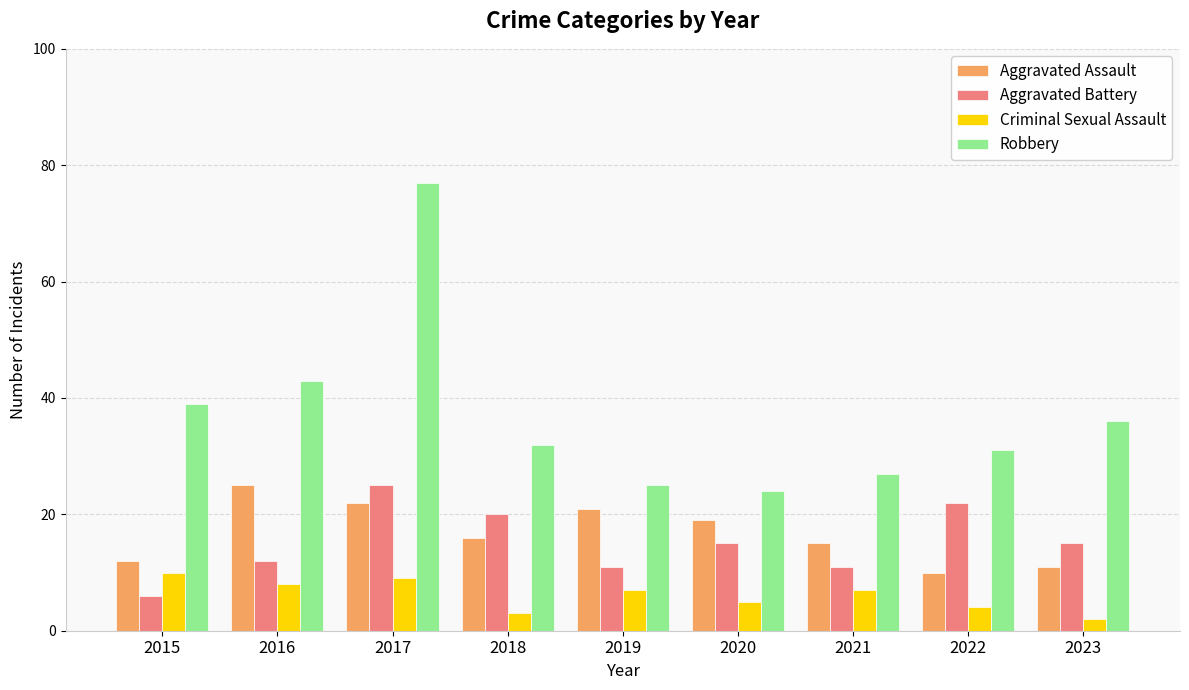

How many bars are there in each group?

4